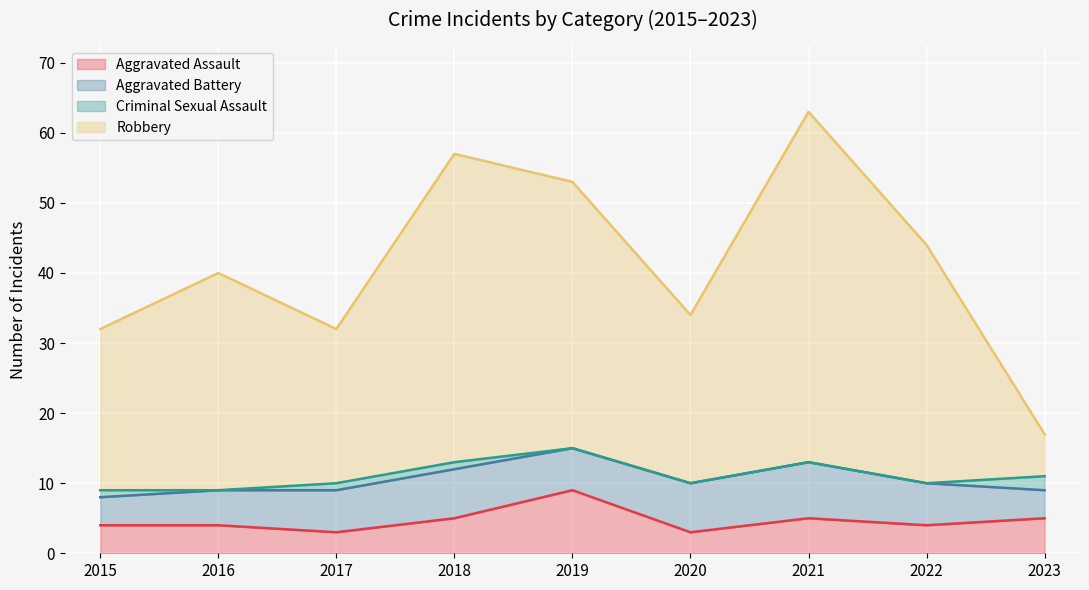

Where is Aggravated Assault nearest to the value 6?

2018